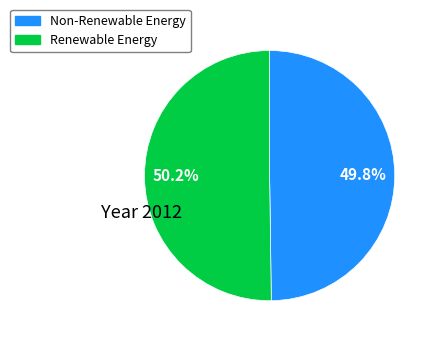

What is the ratio of the value at Non-Renewable Energy to the value at Renewable Energy?

1.0